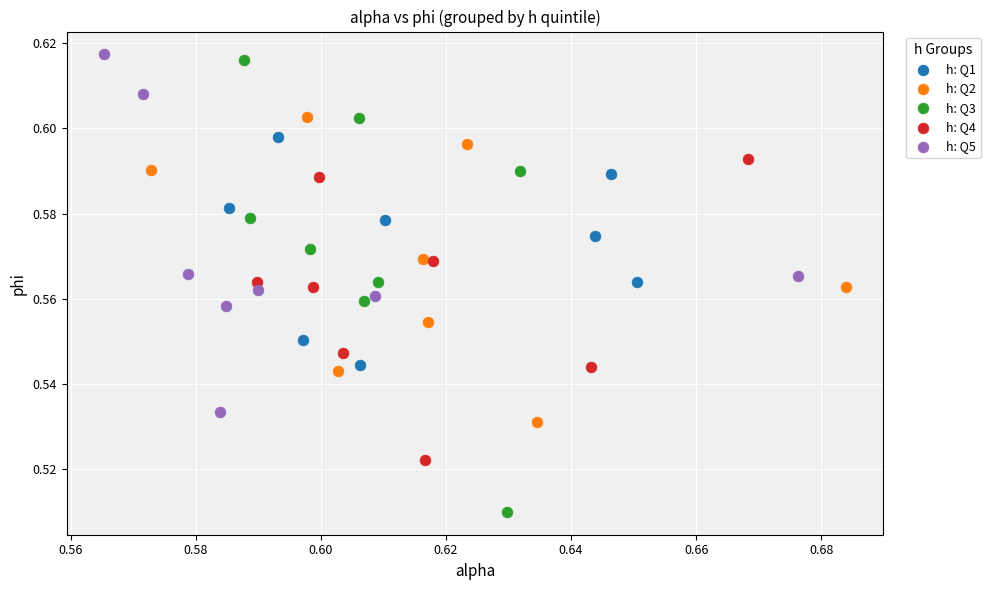

What are all the series names shown in the legend?

h: Q1, h: Q2, h: Q3, h: Q4, h: Q5